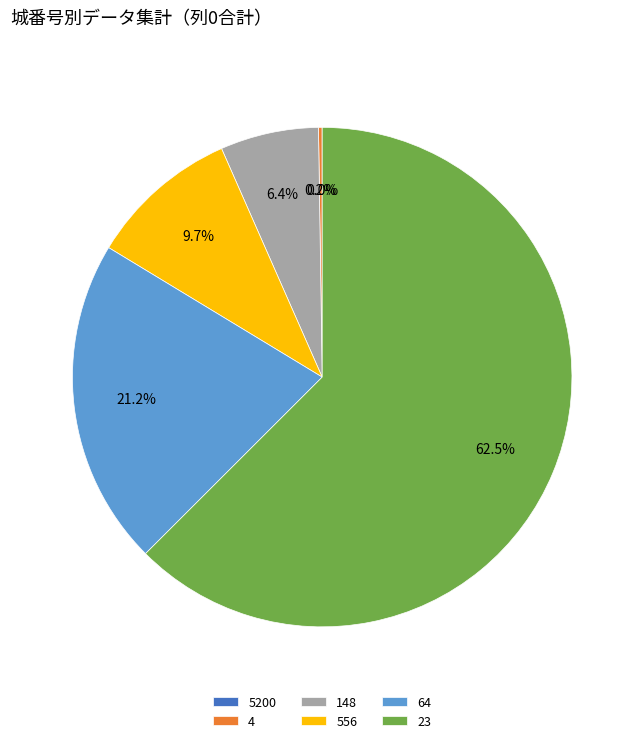

Does 23 account for over 50% of the chart?

Yes